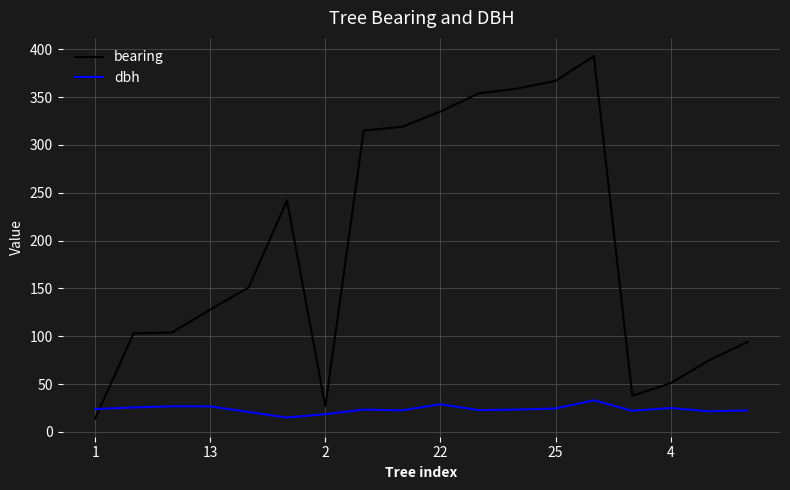

How many intersections are there between dbh and bearing?

1